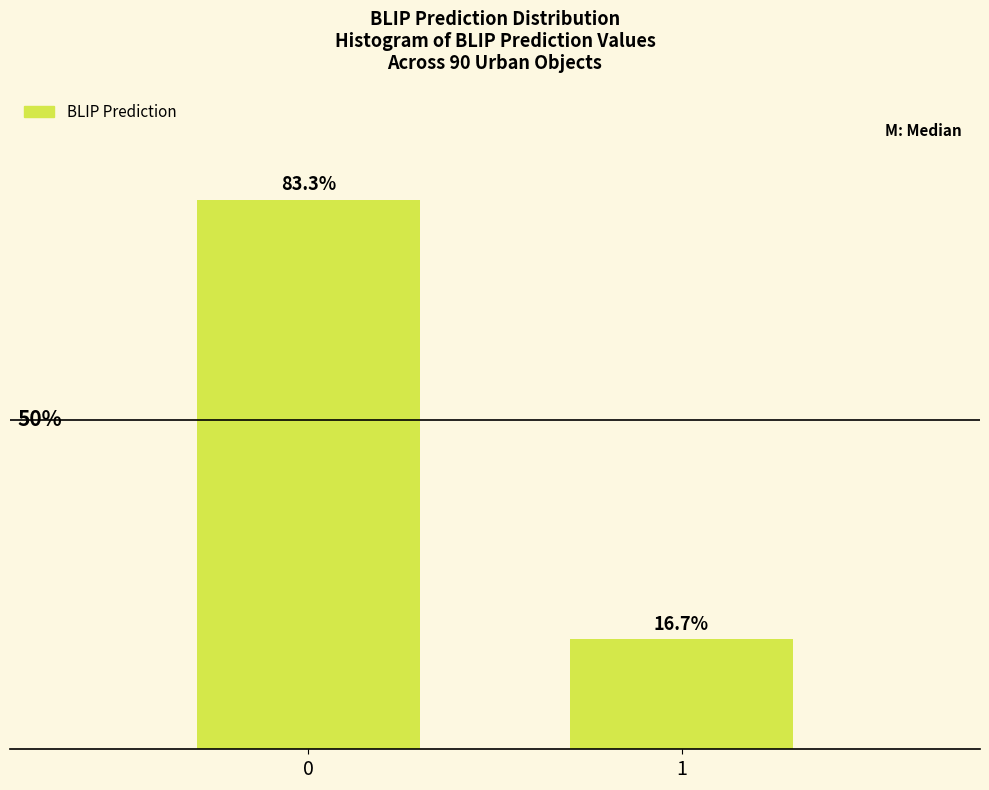

List the labels in order of value, largest first.

0, 1